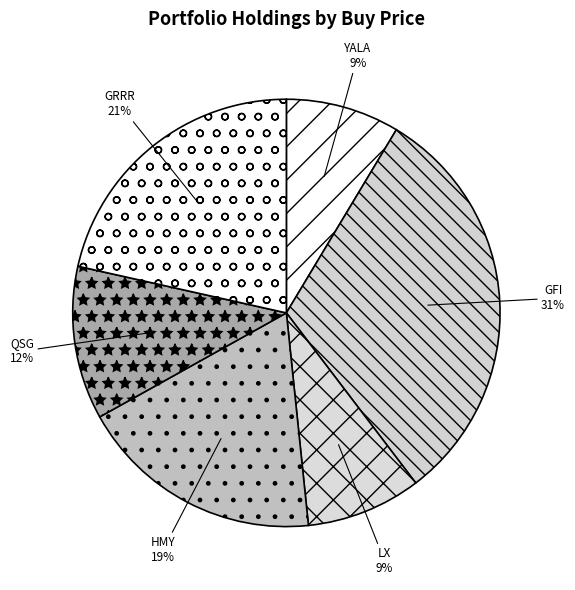

To the nearest percent, what is the combined percentage of YALA and GFI?

40%